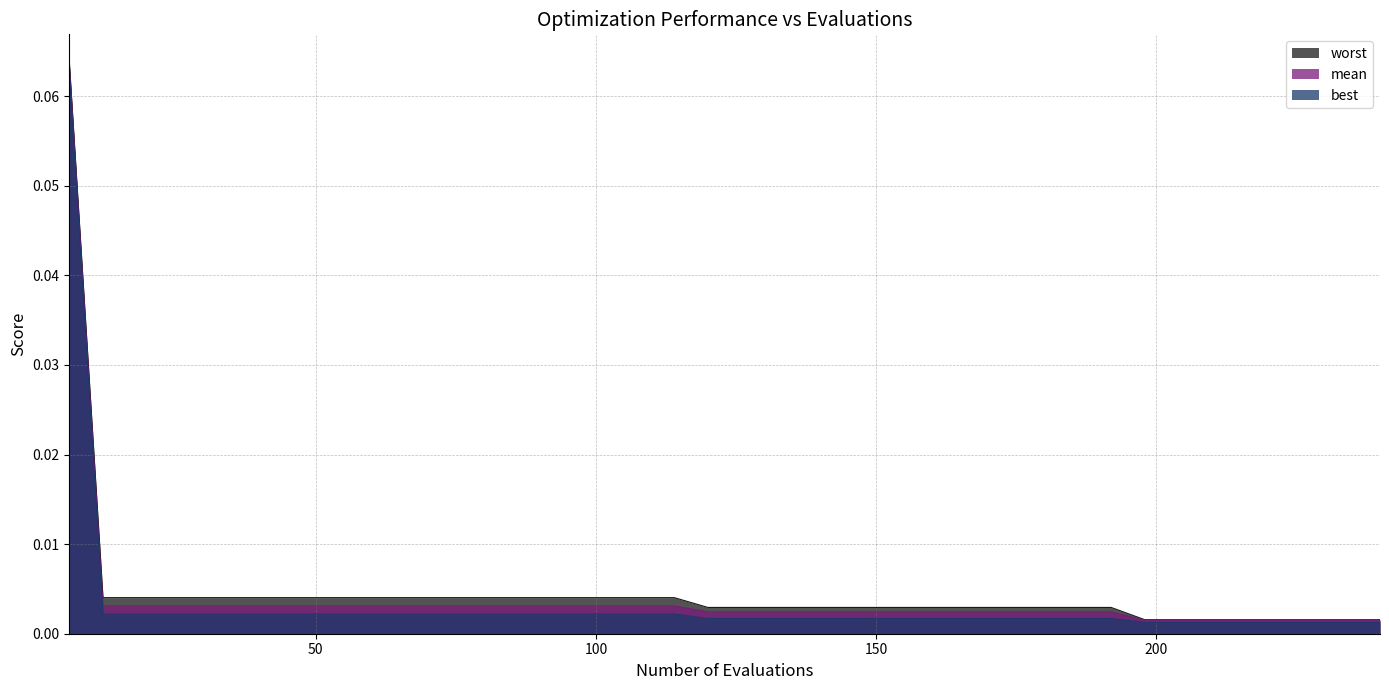

What is the highest value of the best series?

0.1